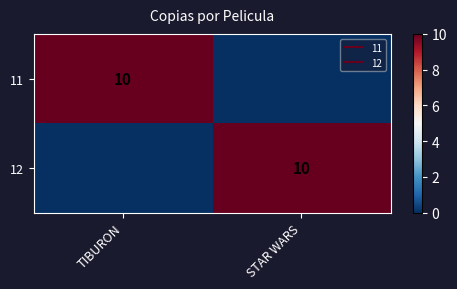

True or false: 12 has a value of 10 at STAR WARS.

True